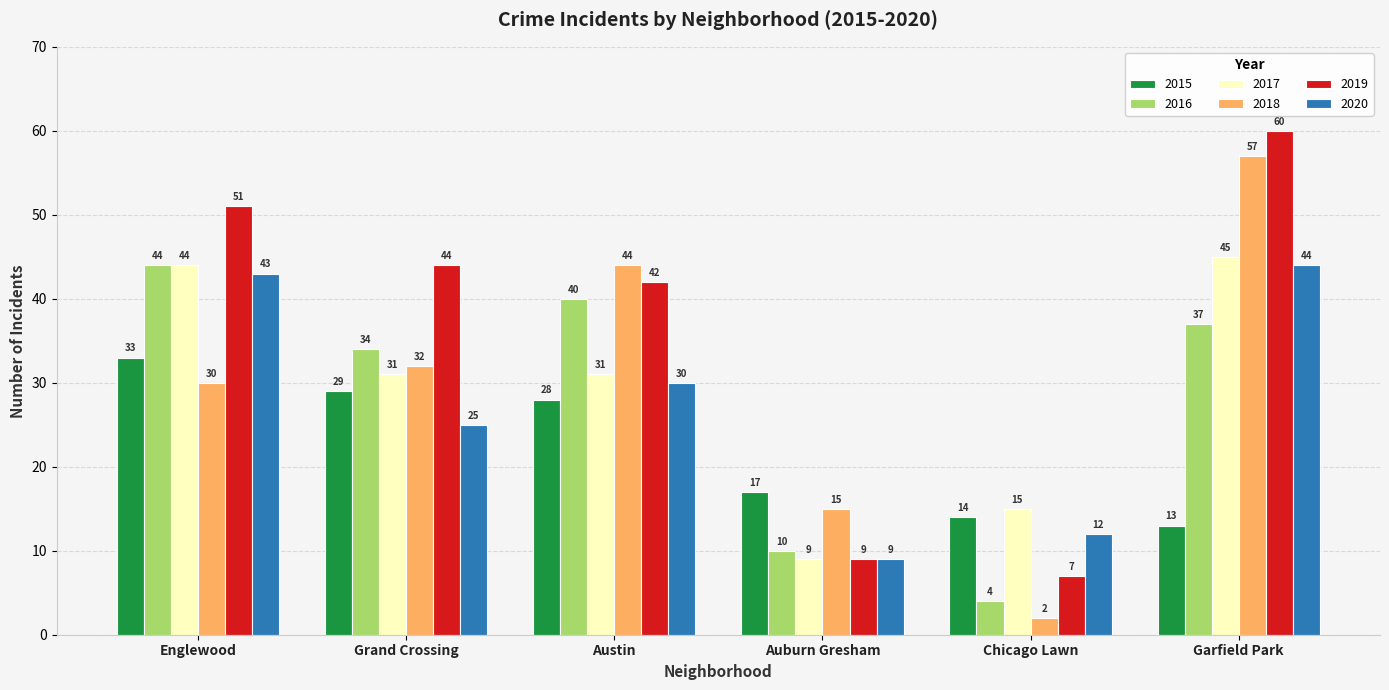

List the labels in order of 2015 value, smallest first.

Garfield Park, Chicago Lawn, Auburn Gresham, Austin, Grand Crossing, Englewood